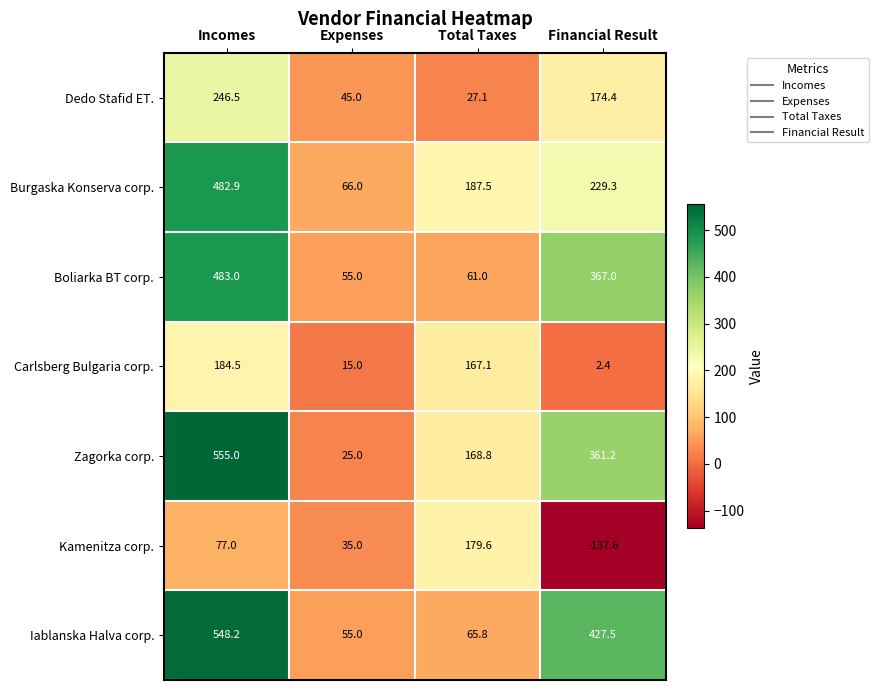

What is the average value of the Boliarka BT corp. series?

241.5